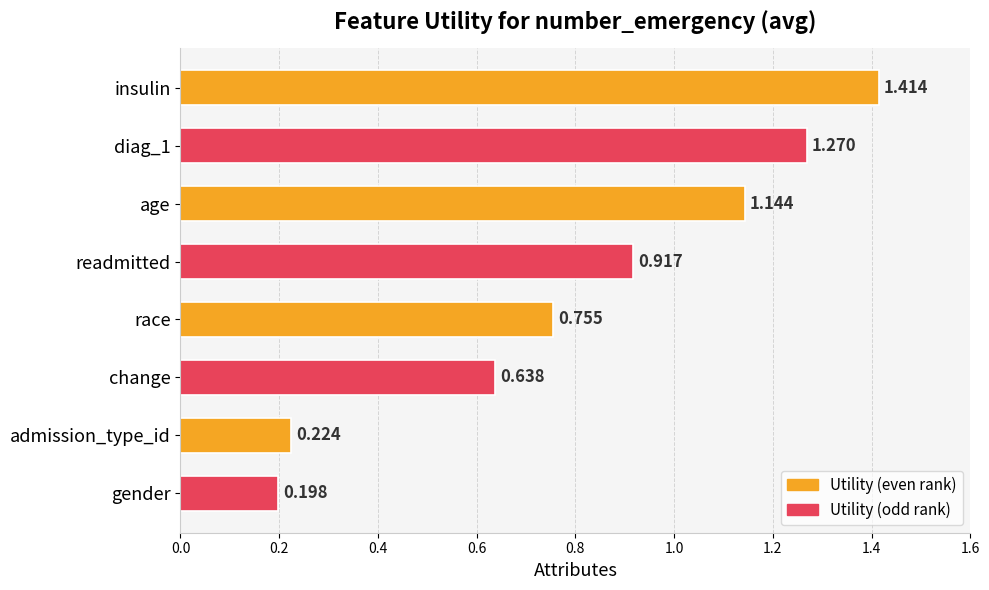

At which label is the value closest to 0?

gender